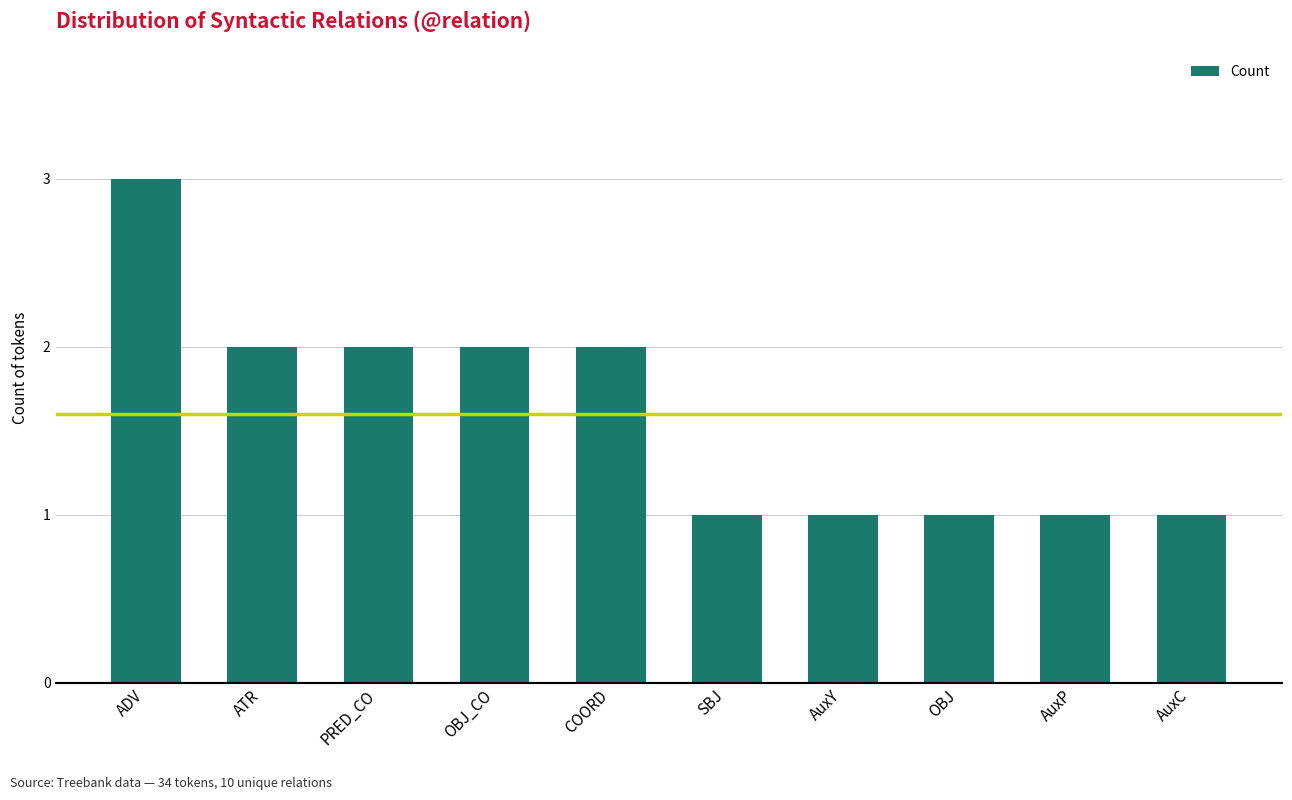

How many values are between 1 and 2?

9